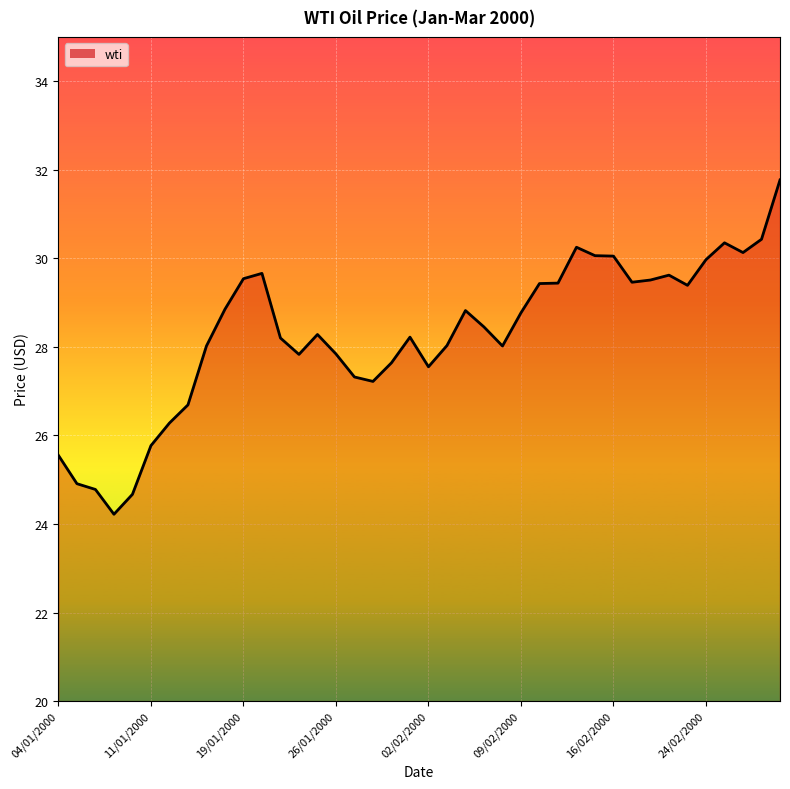

What is the minimum value shown in the chart?

24.2